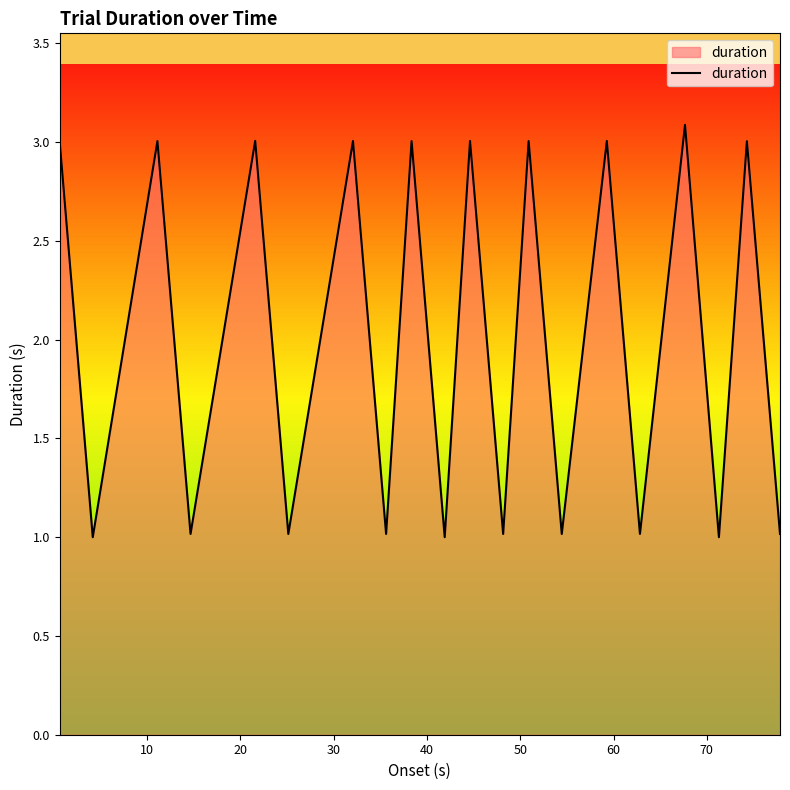

How many lines are shown in the chart?

1